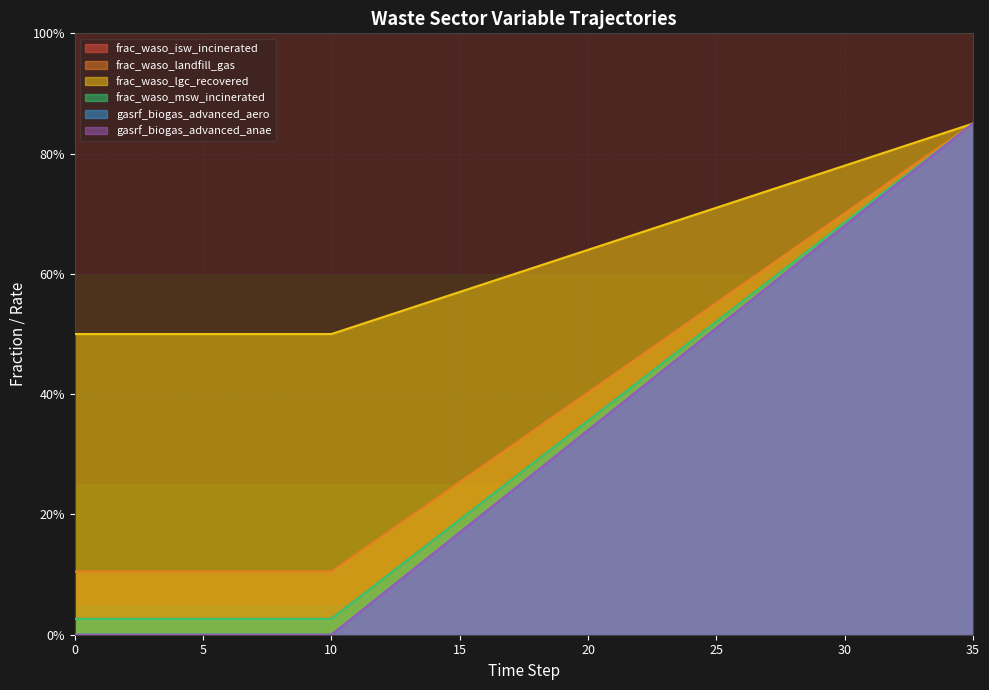

Between 14 and 2, which is larger?

14